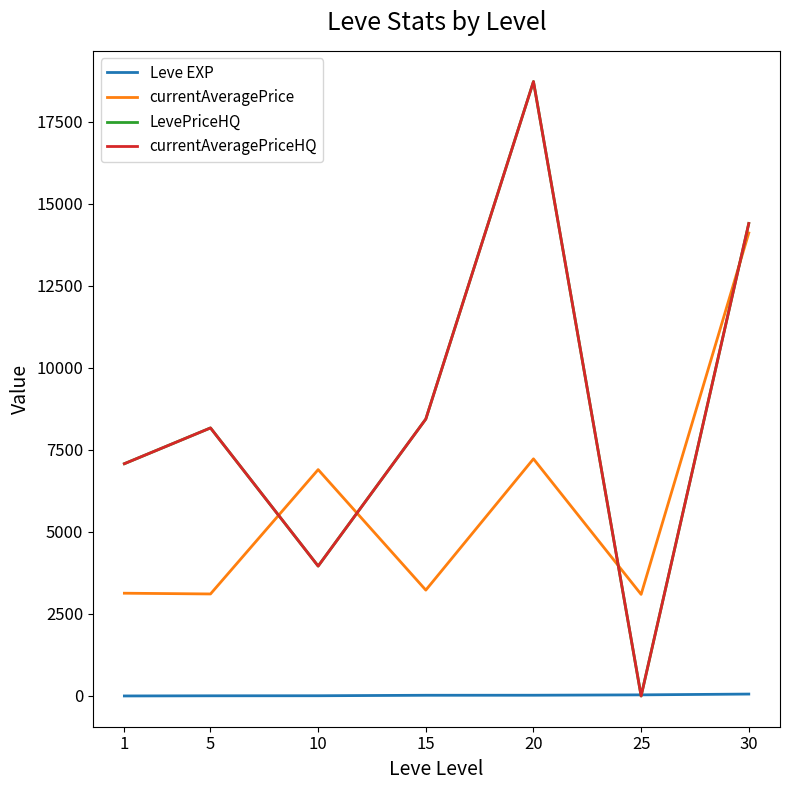

At how many categories does at least one series exceed 16404?

1